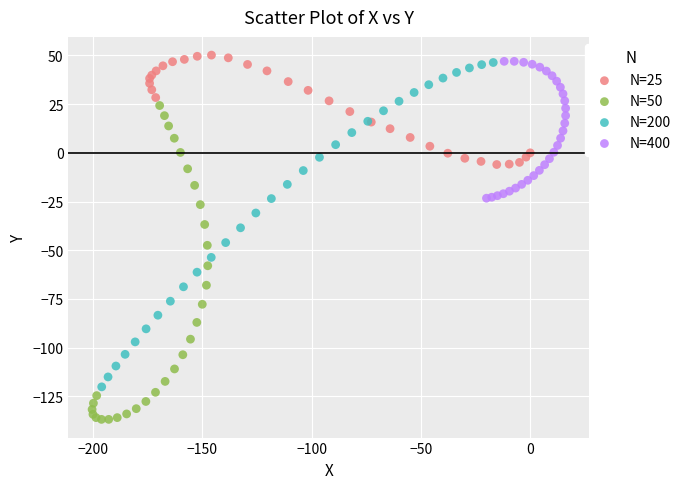

Which series contains the lowest Y value?

N=50